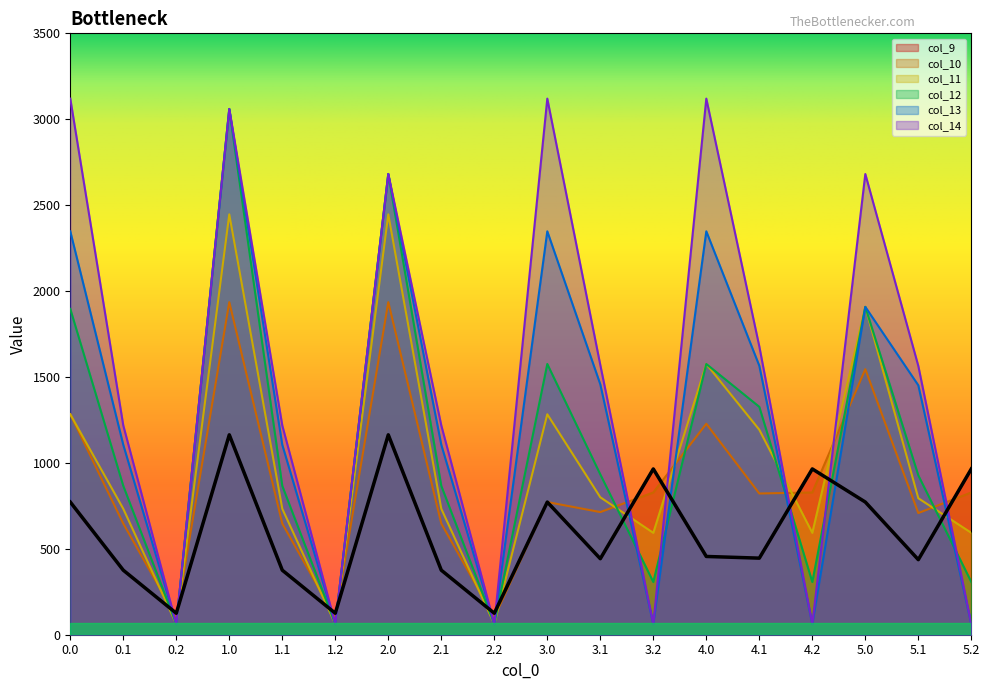

At which category does col_12 reach its first local valley?

0.2